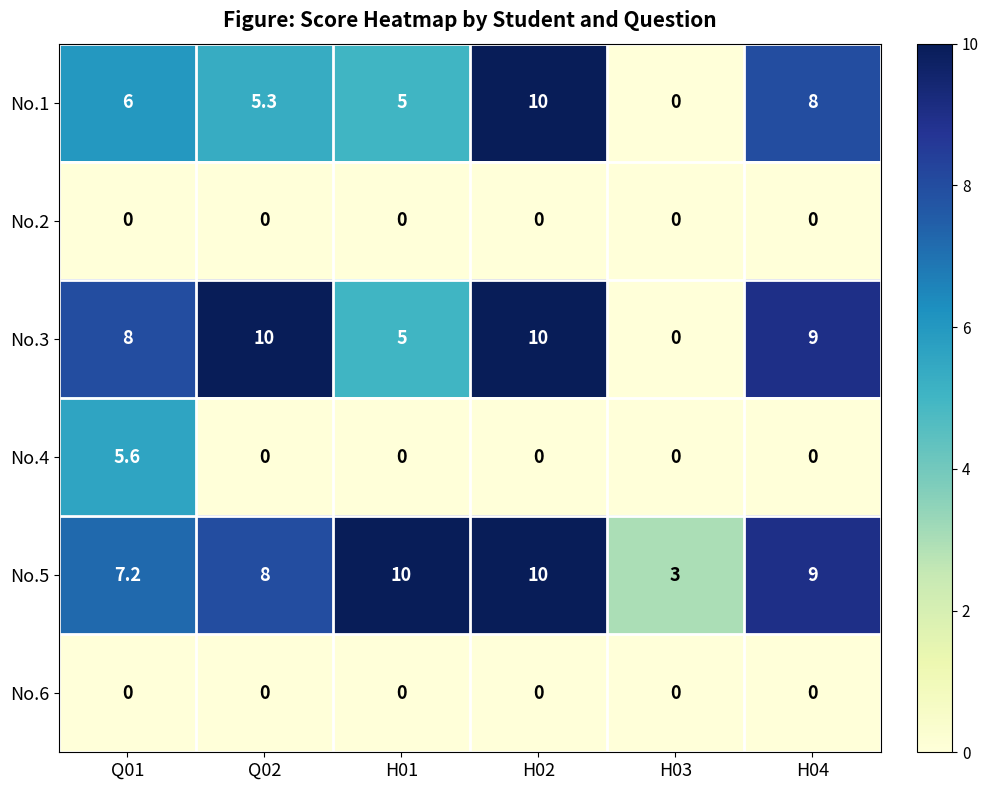

Is the value of No.4 at H01 greater than the value of No.1 at H02?

No